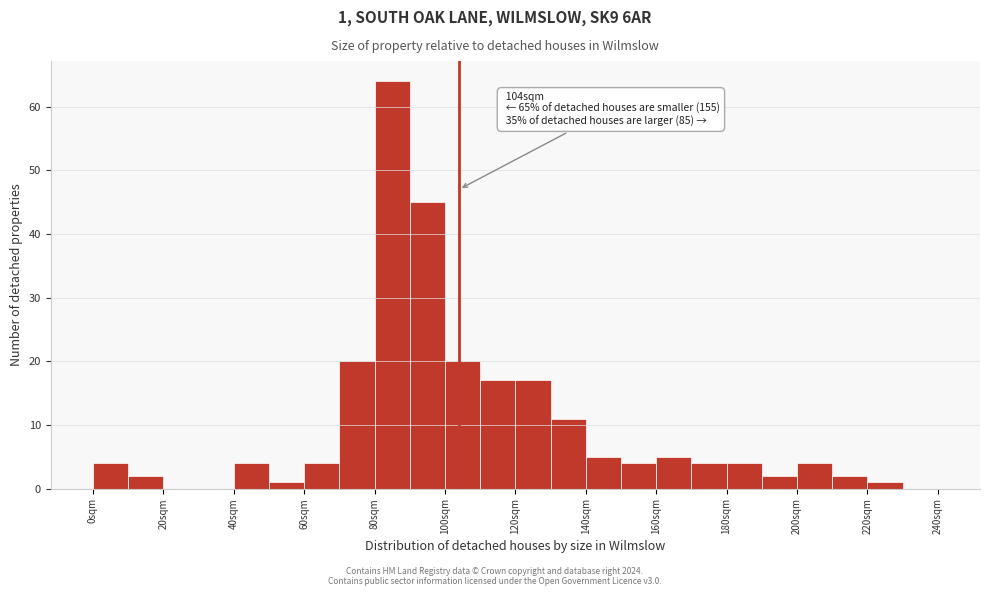

Read against the x-axis, roughly where is the centre of the tallest bar?

85